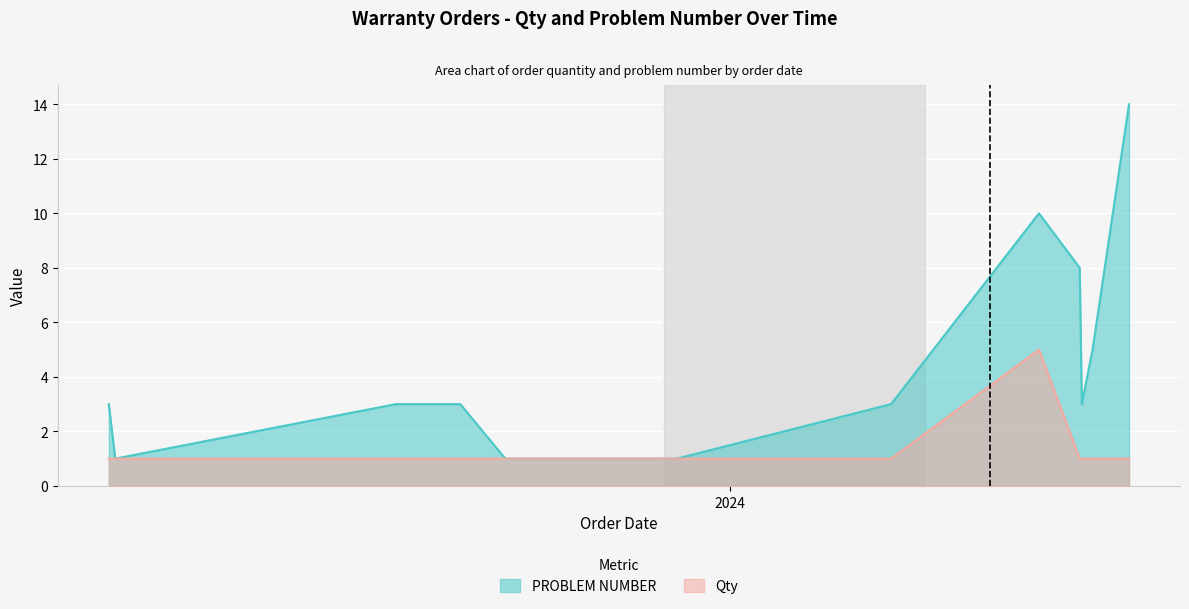

Rank the series by their average value, from highest to lowest.

PROBLEM NUMBER, Qty